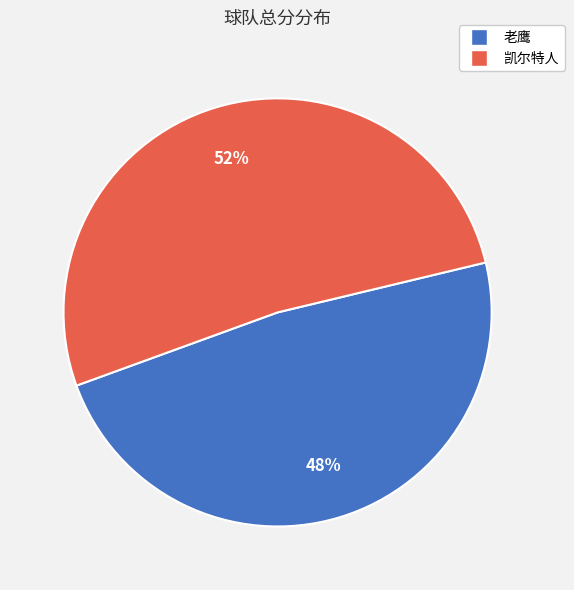

Which slice is the smallest?

老鹰